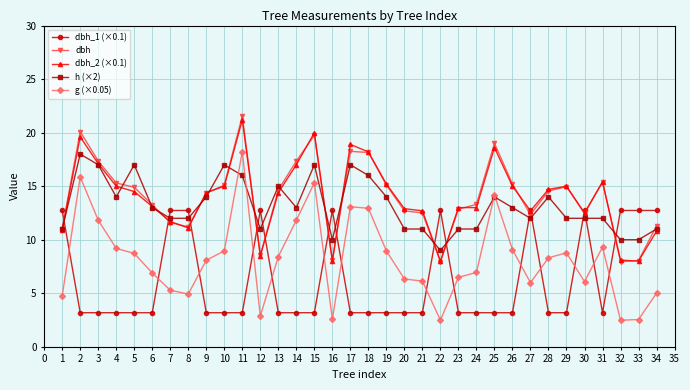

At which category does dbh_2 (×0.1) reach its first local peak?

2